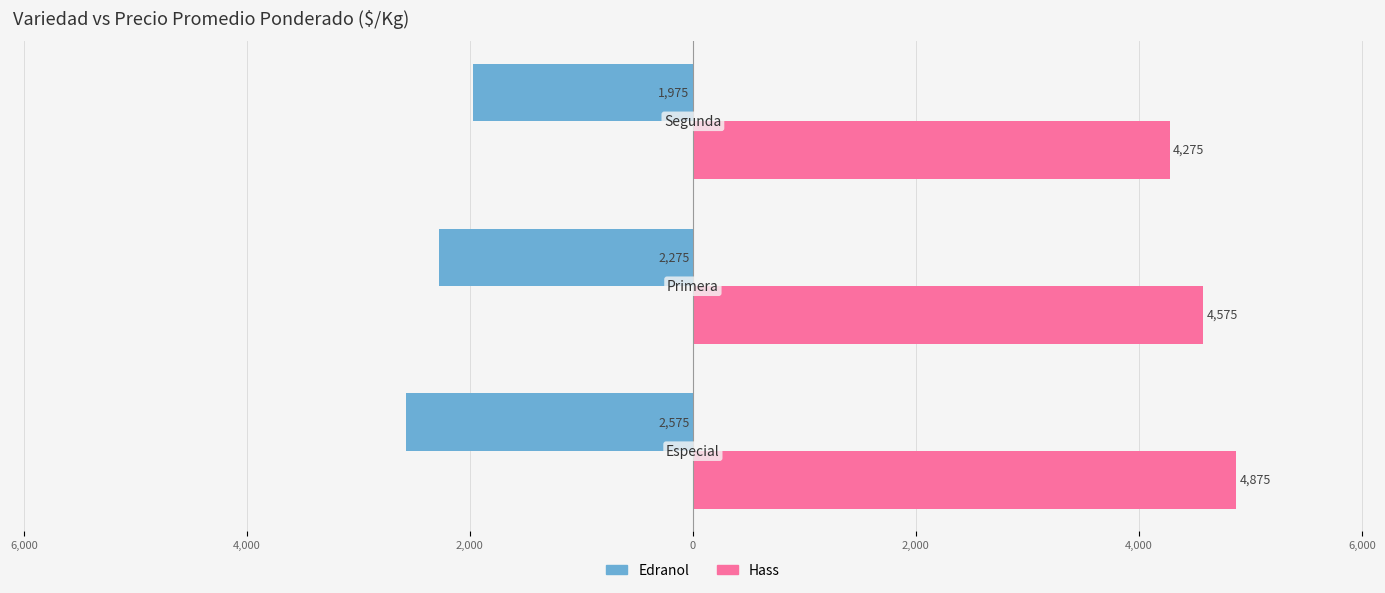

Reading left to right, list all the values displayed in this chart.

Edranol: 8,000=-2575	6,000=-2275	4,000=-1975
Hass: 8,000=4875	6,000=4575	4,000=4275